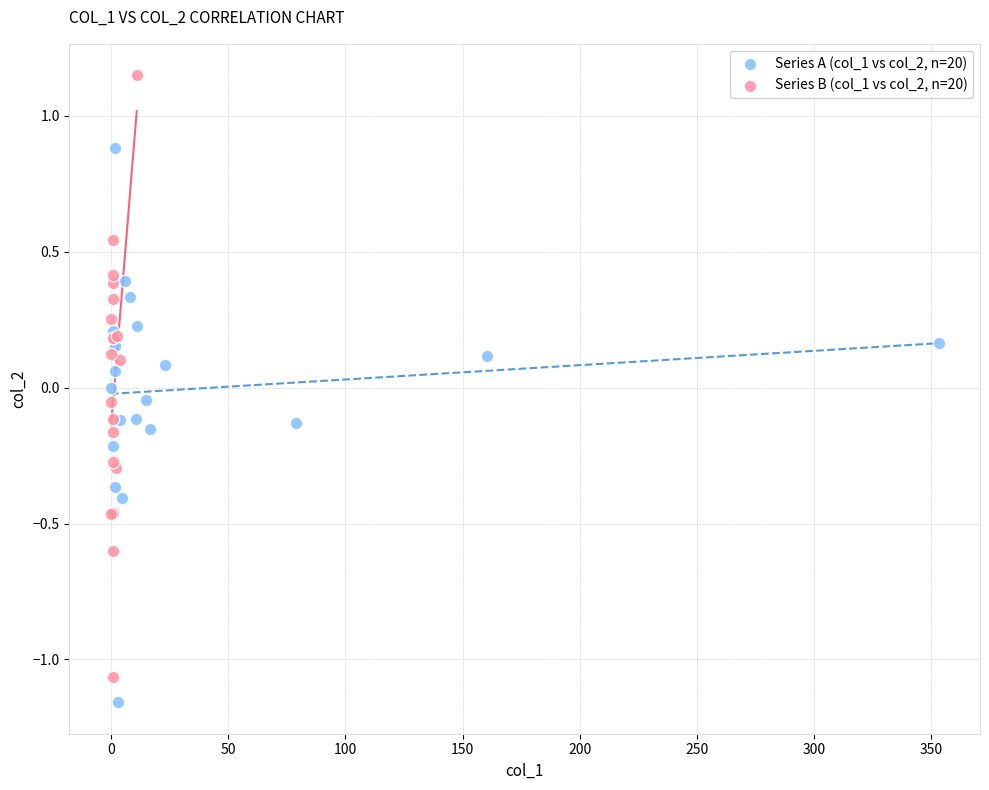

Which series contains the lowest Y value?

Series A (col_1 vs col_2, n=20)